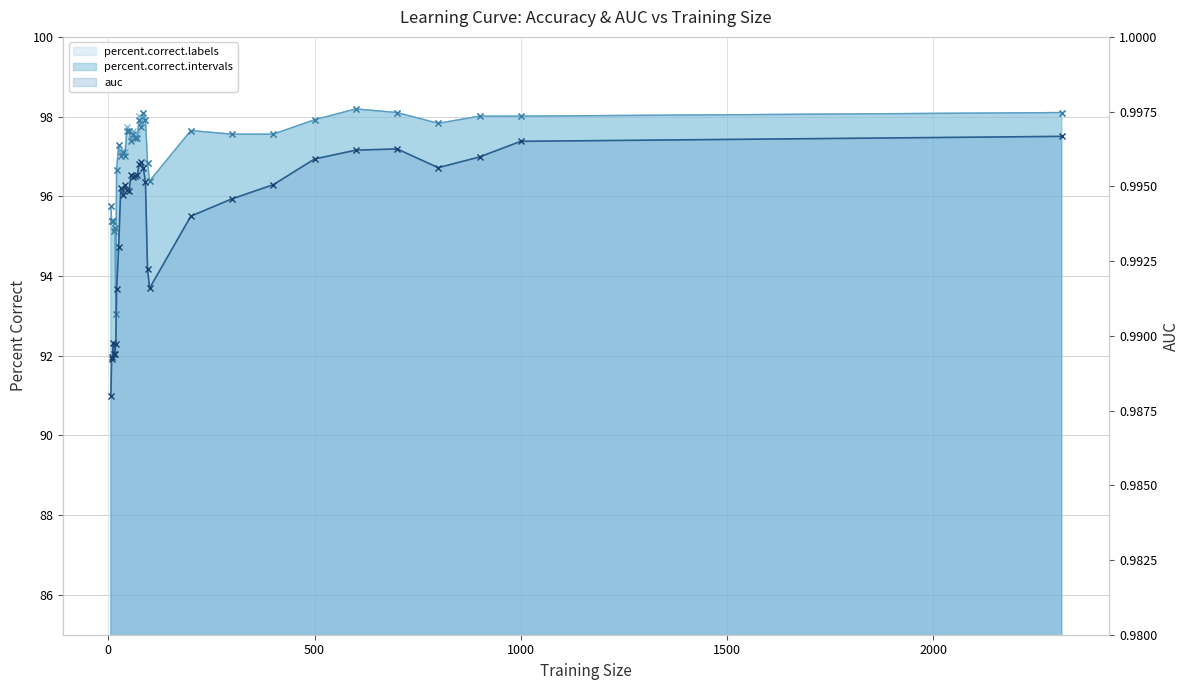

What is the difference between the maximum and second lowest values in the percent.correct.labels (line) series?

3.1